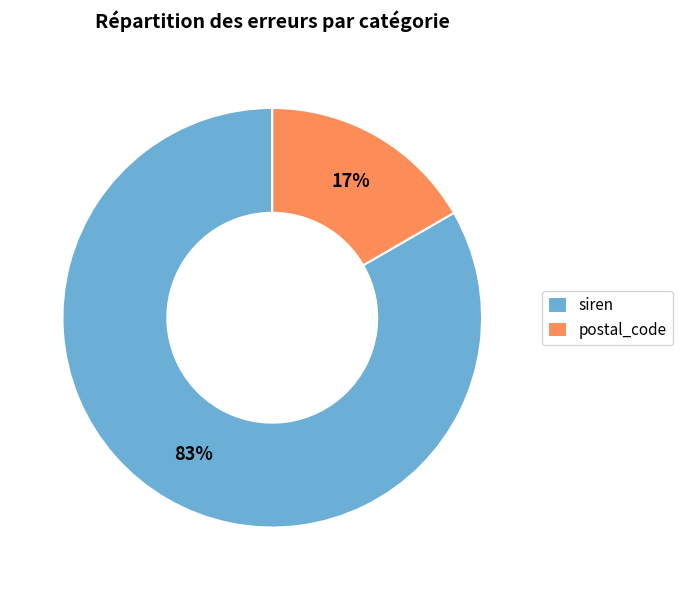

What percentage is the postal_code slice, to the nearest percent?

17%